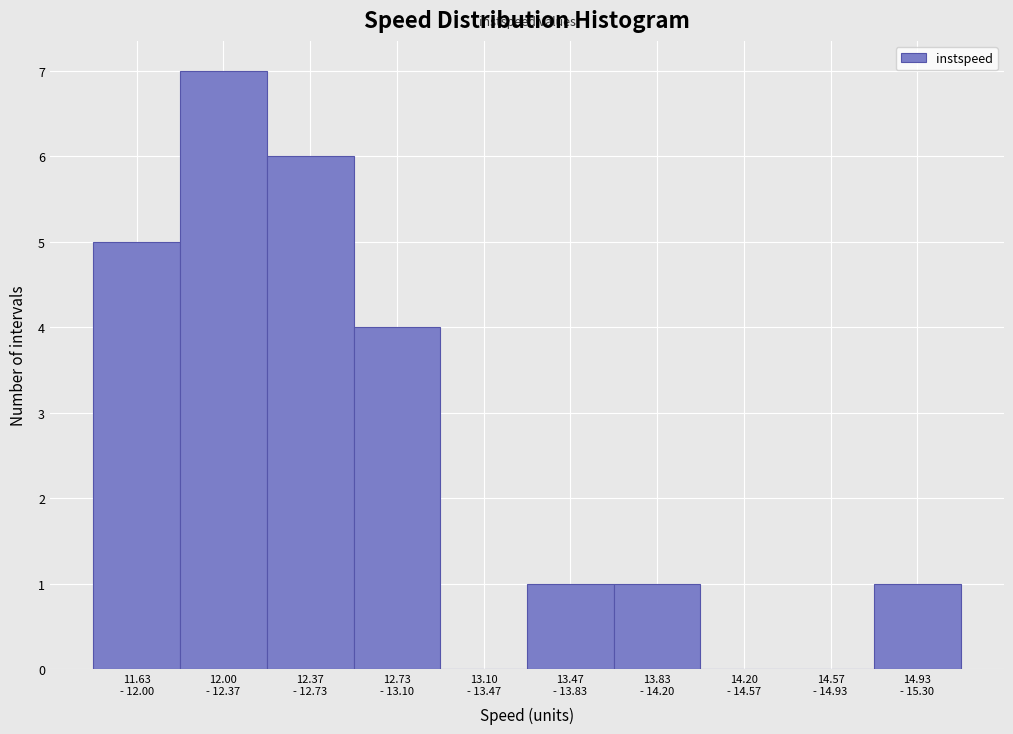

What is the maximum value shown in the chart?

7